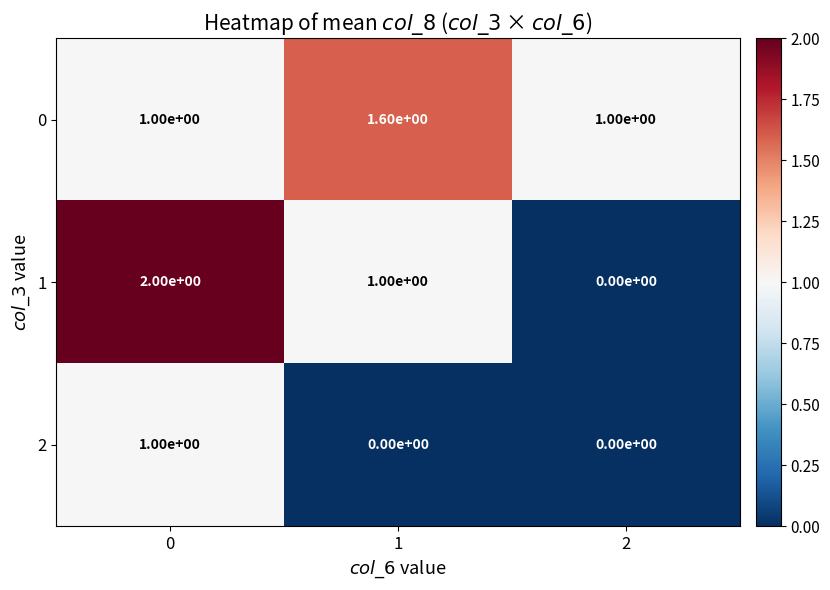

At 1, list the series in order from largest to smallest.

0, 1, 2